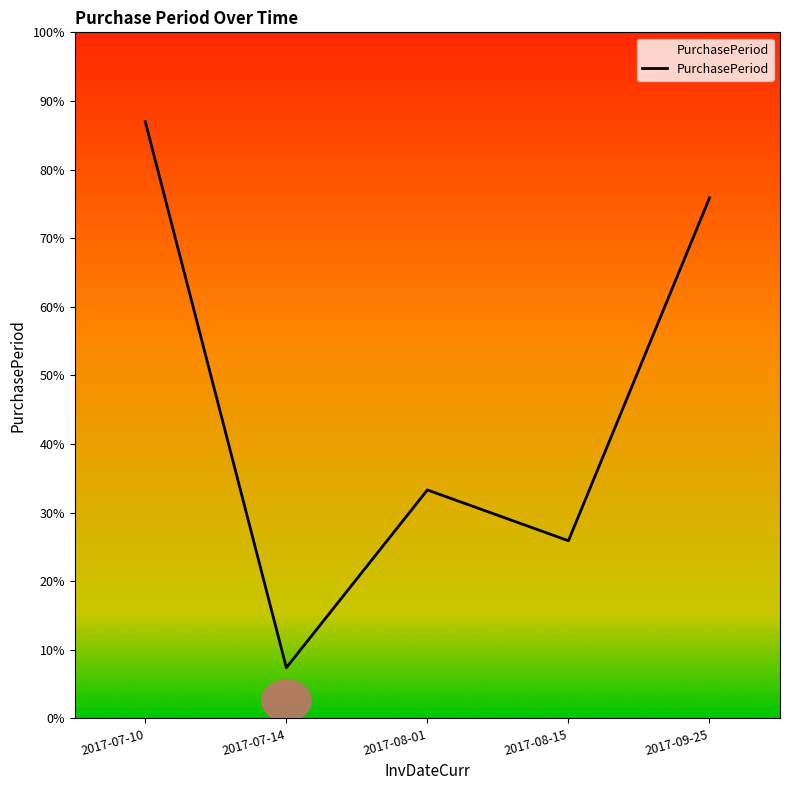

Does the chart have visible grid lines?

No